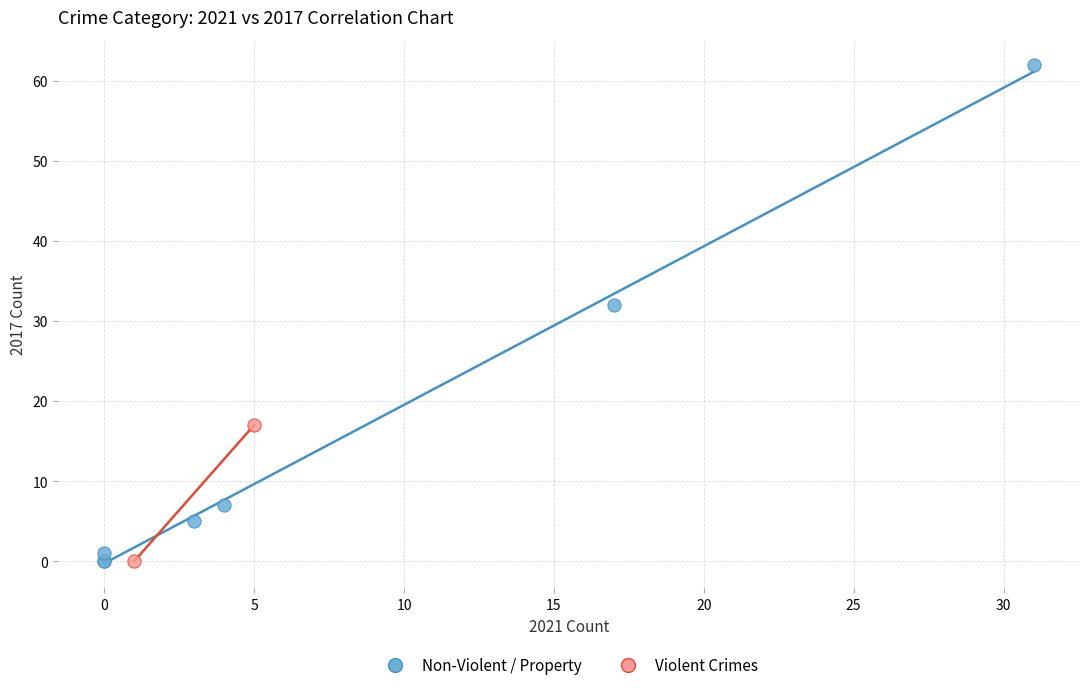

What are all the series names shown in the legend?

Non-Violent / Property, Violent Crimes